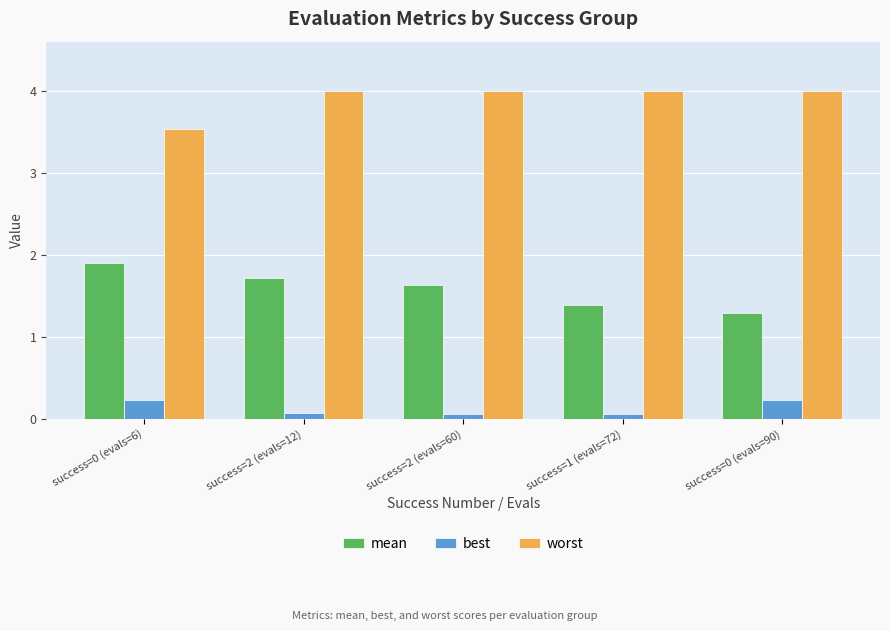

Is it true that mean equals 2.1 at success=1 (evals=72)?

False